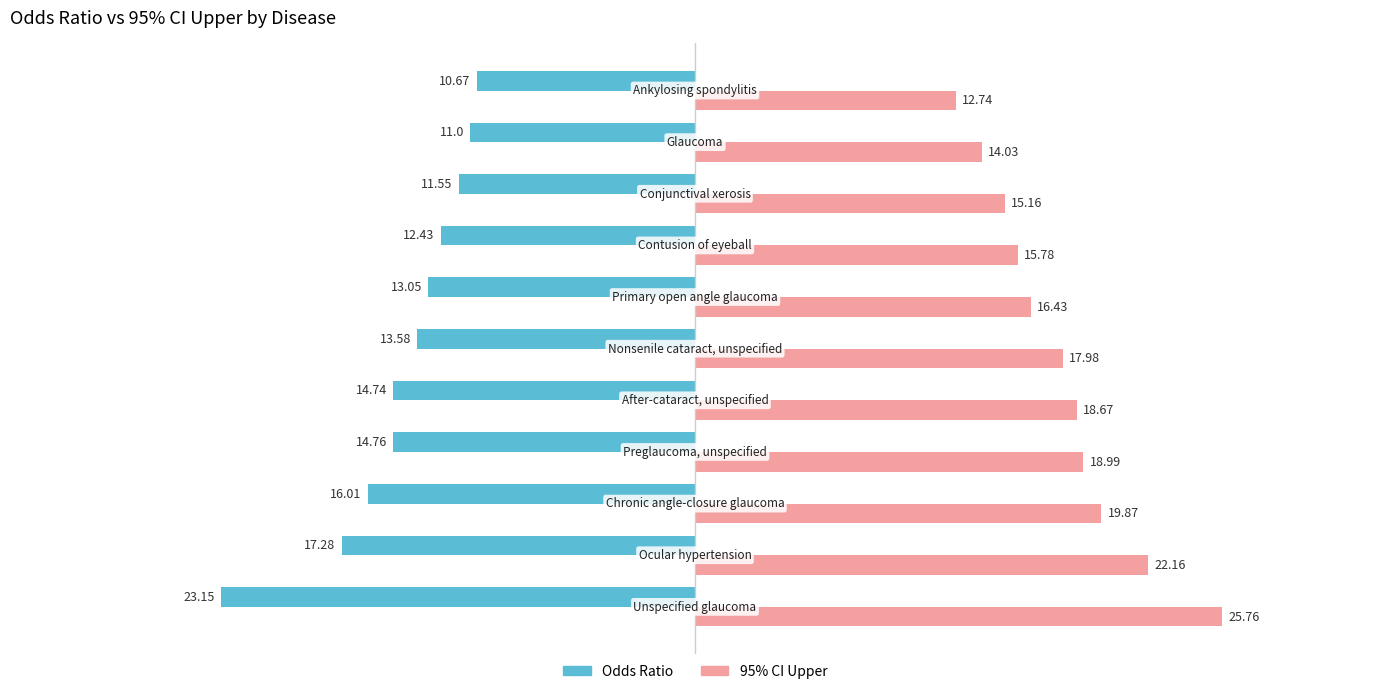

What is the difference between the maximum and minimum values in the Odds Ratio series?

12.5